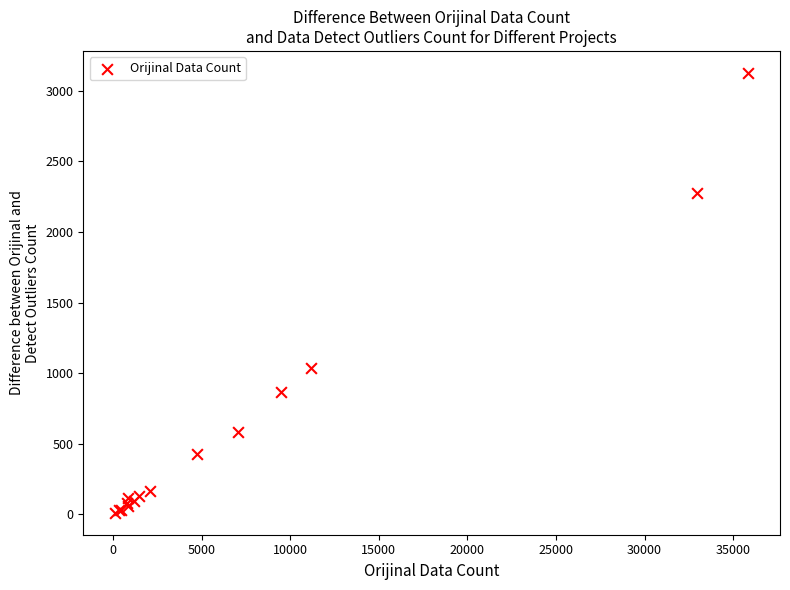

What Y value in the scatter plot is closest to 1569?

1038